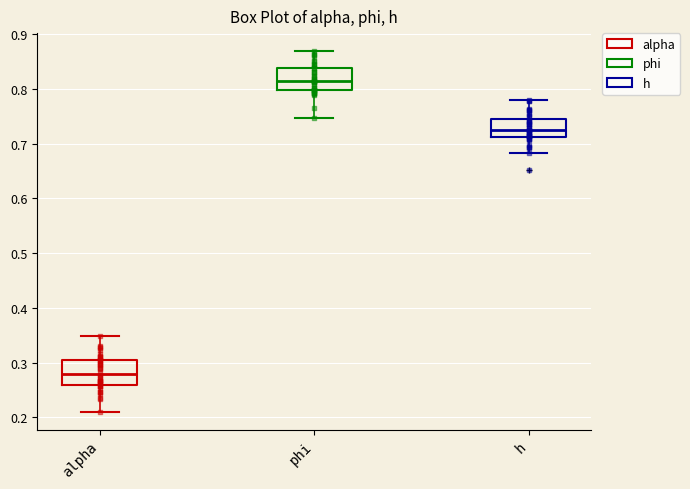

Reading left to right, transcribe this box plot: for each box, give where its median line is, the range the box spans, and where its two whiskers end, as read against the y-axis. The values are not printed on the chart, so give them approximately, as read against the axis.

alpha: median 0.28, box 0.26 to 0.30, whiskers 0.21 to 0.35
phi: median 0.81, box 0.80 to 0.84, whiskers 0.75 to 0.87
h: median 0.73, box 0.71 to 0.75, whiskers 0.68 to 0.78